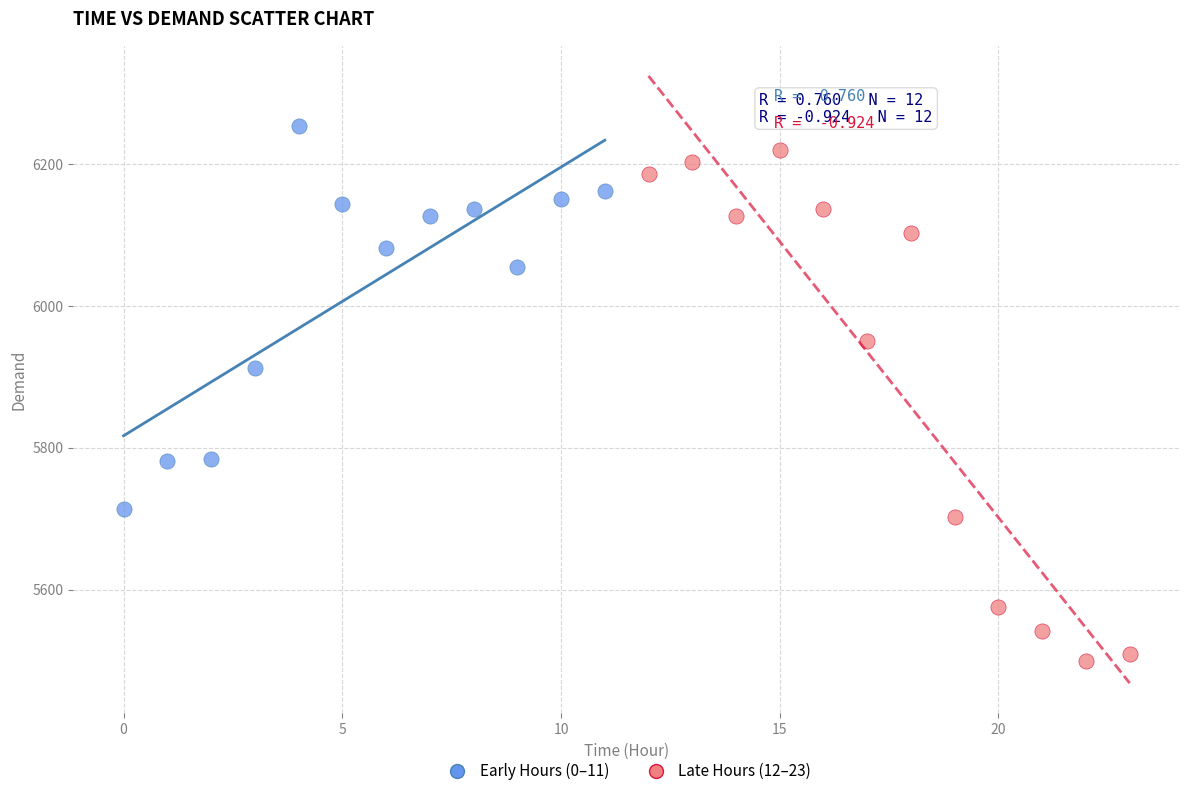

Which series has the widest spread of Y values?

Late Hours (12–23)